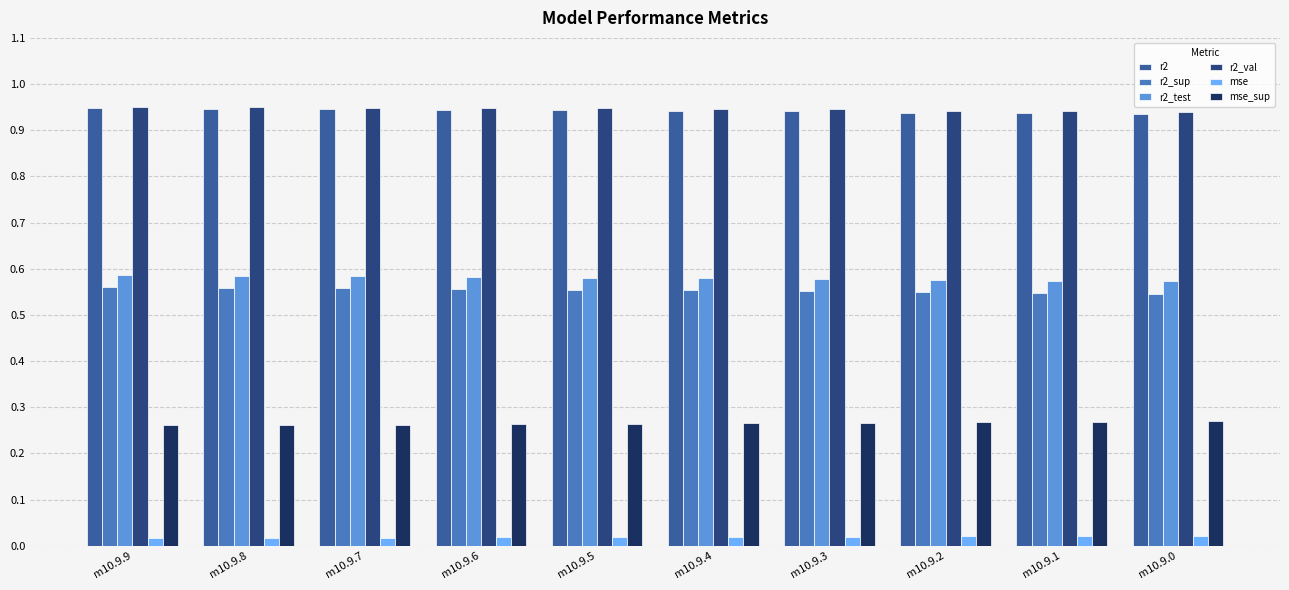

What is the sum of all r2 values?

9.4